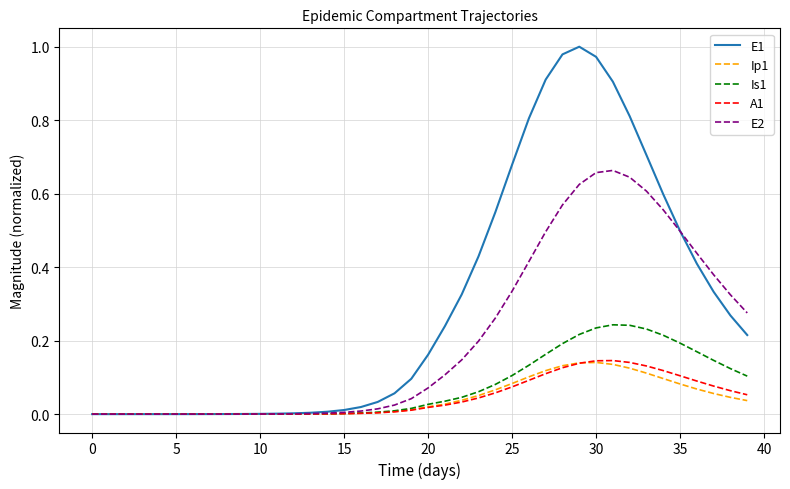

Which series has the largest total across all categories?

E1